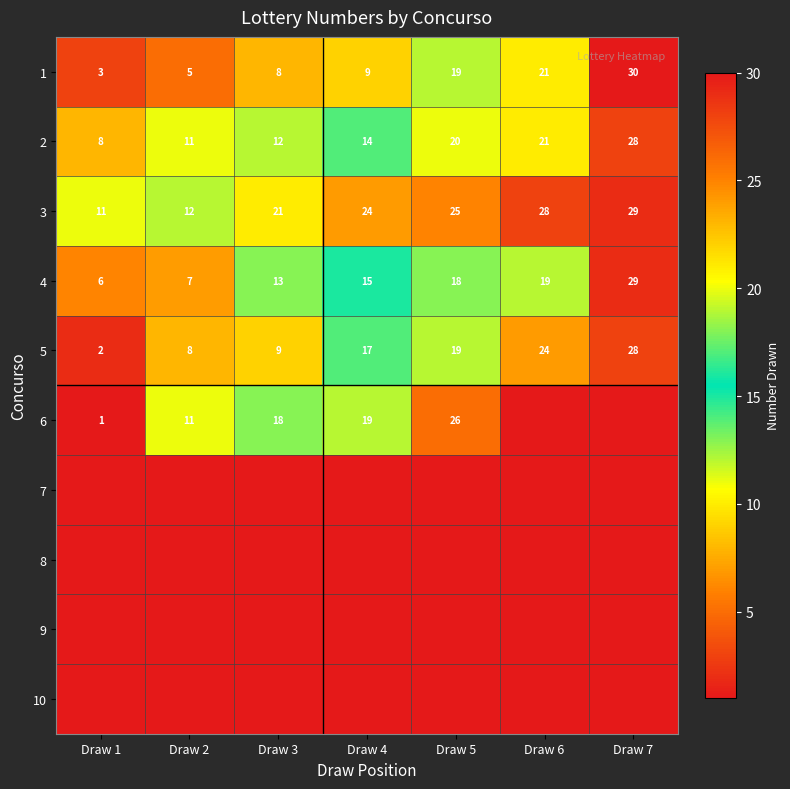

Read the 1 value at Draw 4, to the nearest 10.

10